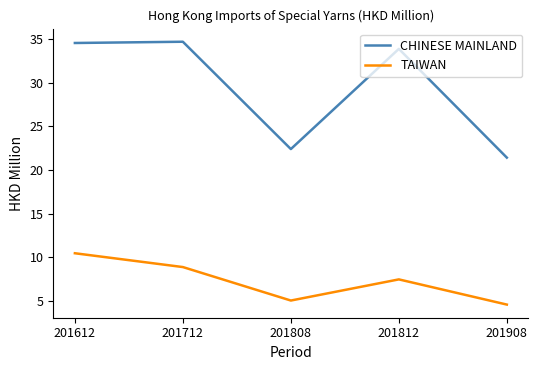

True or false: CHINESE MAINLAND has a value of 19.8 at 201712.

False